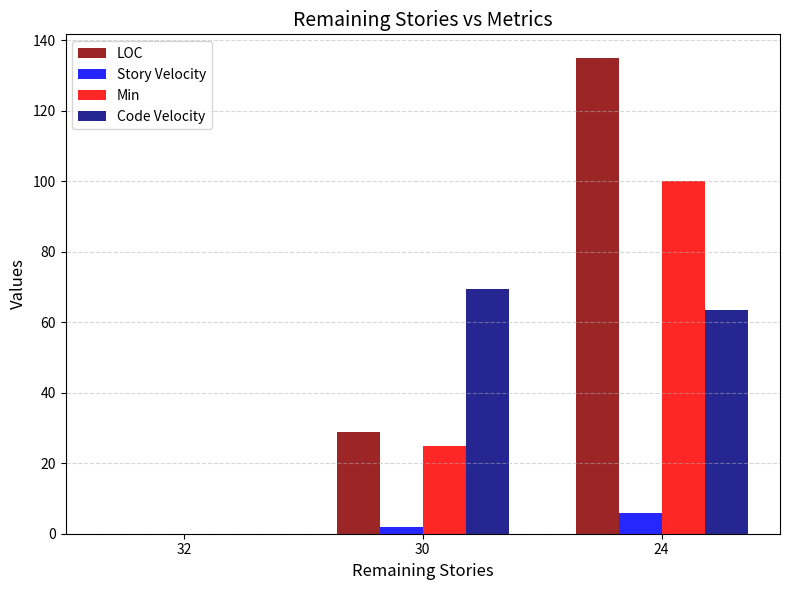

Is the value of Code Velocity at 32 greater than the value of Story Velocity at 24?

No